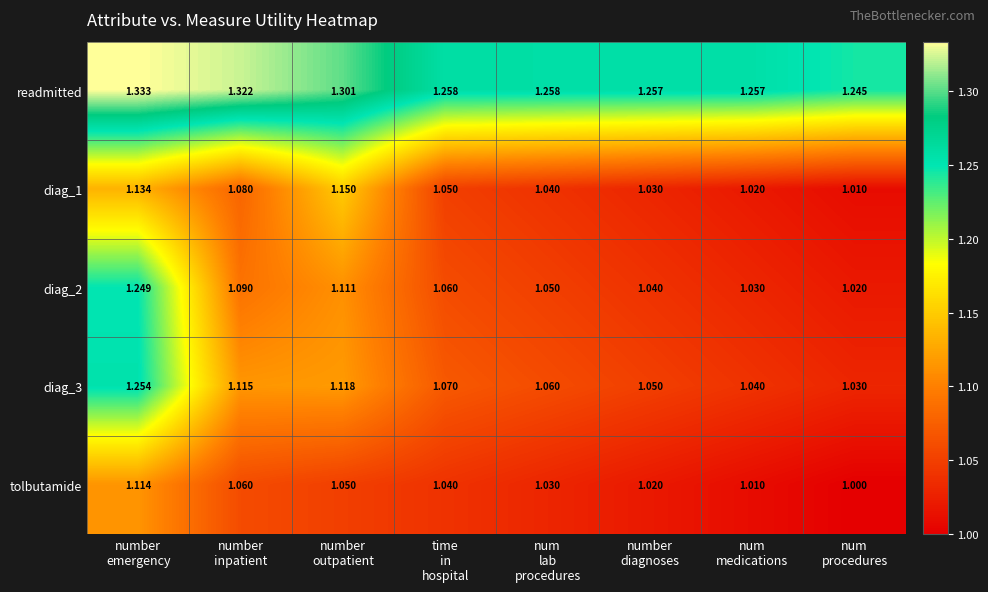

What is the difference between the highest and lowest values at num
medications?

0.2